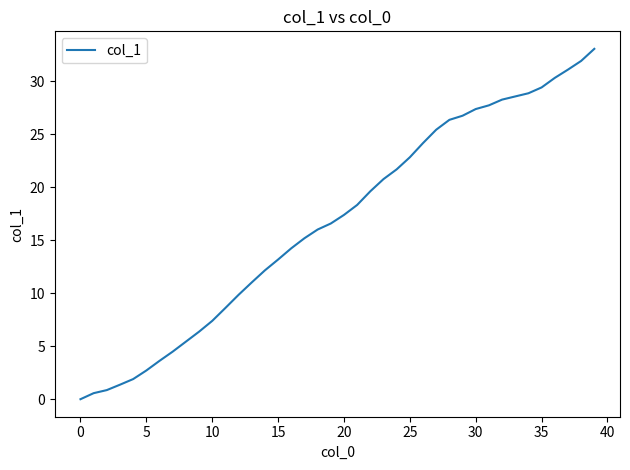

What is the difference between the maximum and minimum values?

33.1